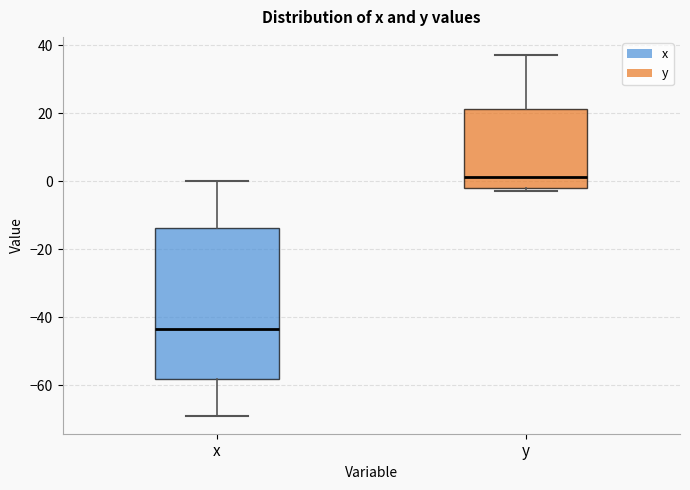

Reading left to right, transcribe this box plot: for each box, give where its median line is, the range the box spans, and where its two whiskers end, as read against the y-axis. The values are not printed on the chart, so give them approximately, as read against the axis.

x: median -44, box -58 to -14, whiskers -68 to 0
y: median 2, box -2 to 22, whiskers -2 (just below the box's lower edge) to 38